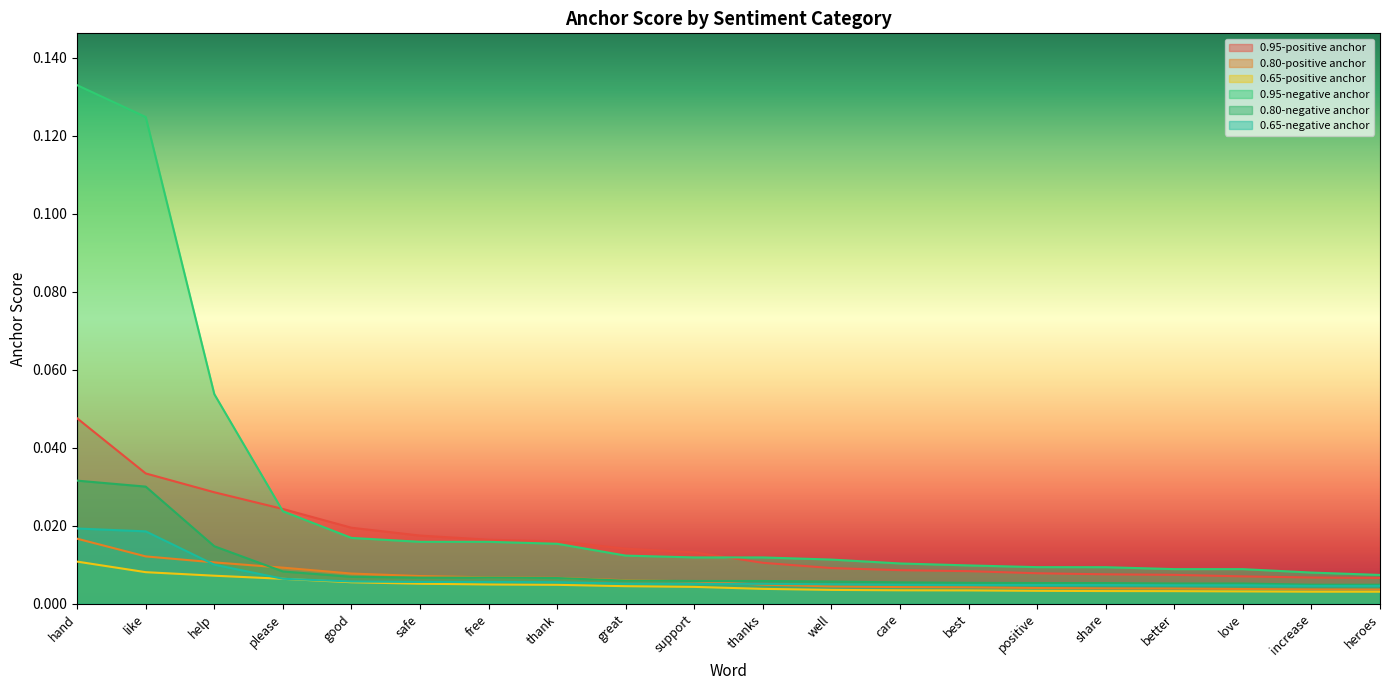

What are all the series names shown in the legend?

0.95-positive anchor, 0.80-positive anchor, 0.65-positive anchor, 0.95-negative anchor, 0.80-negative anchor, 0.65-negative anchor